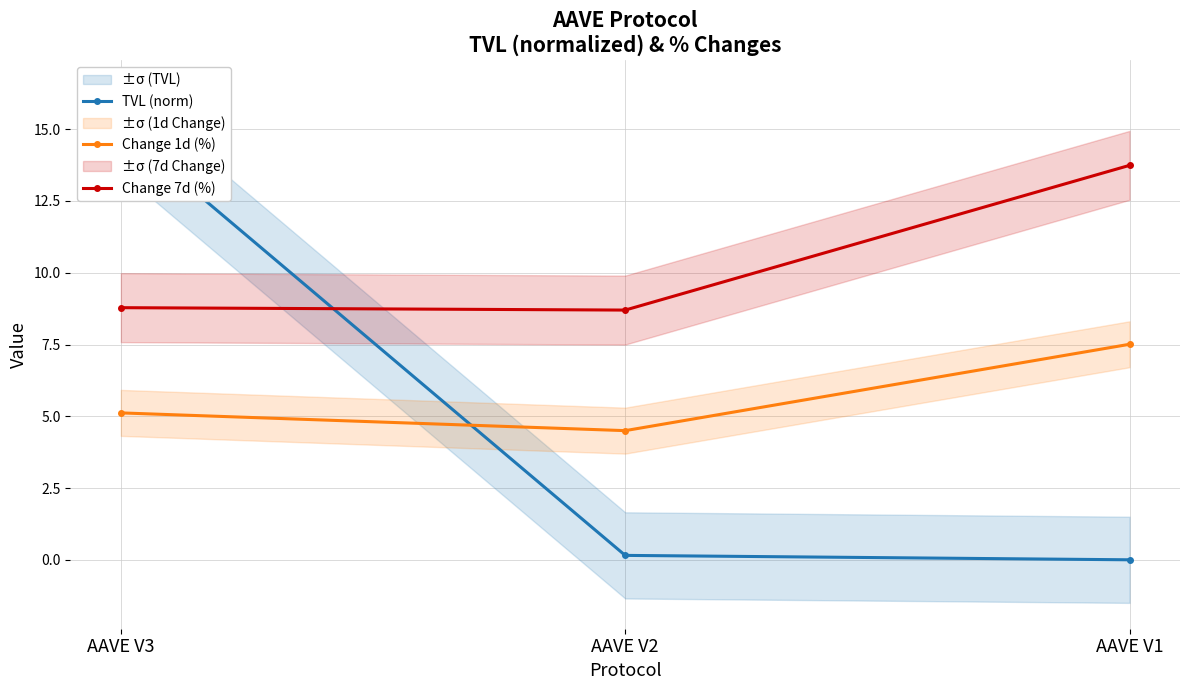

At which category does the chart reach its peak across all series?

AAVE V3